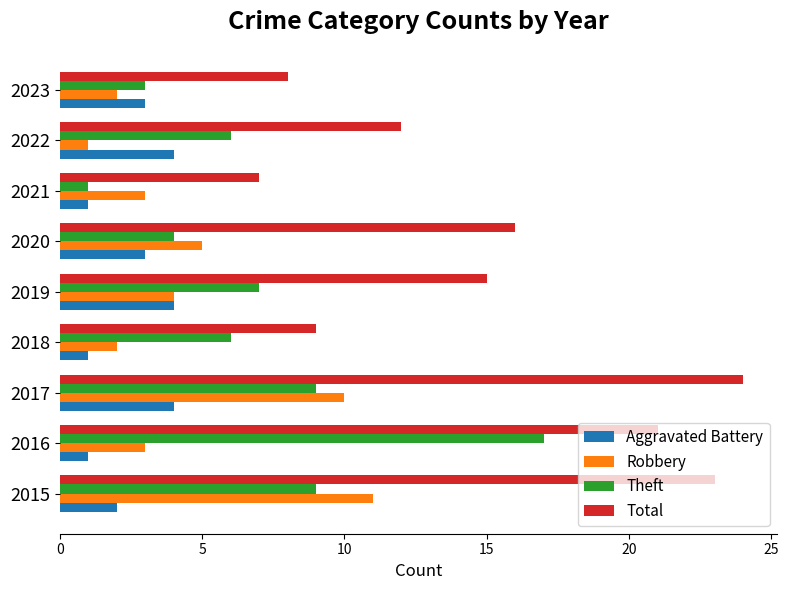

What is the approximate value of Robbery at 2016?

3